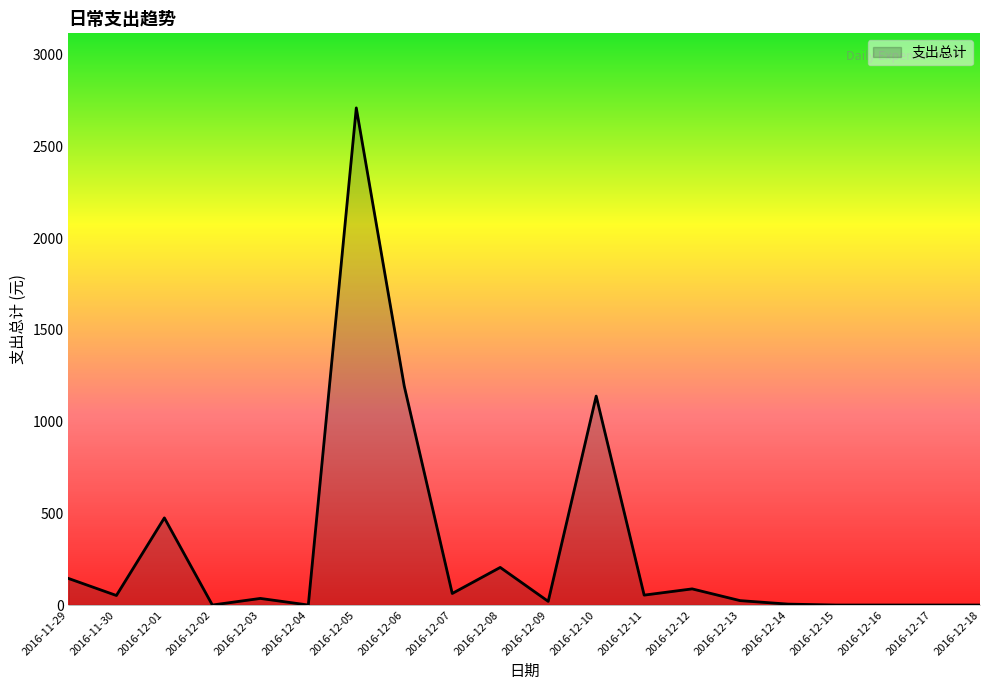

At which label is the value closest to 1355?

2016-12-06